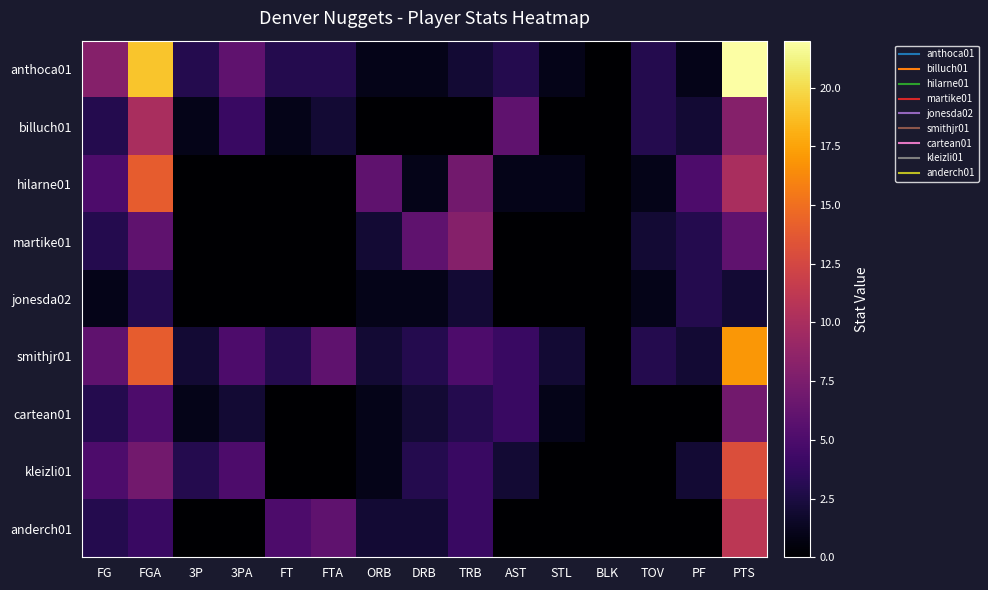

Which series changed the most between FGA and TRB?

anthoca01